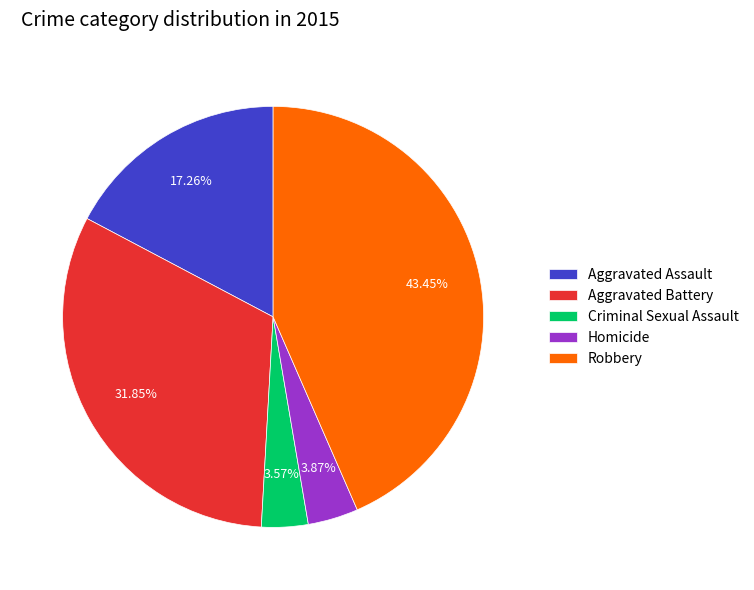

Which has a higher value, Aggravated Battery or Homicide?

Aggravated Battery